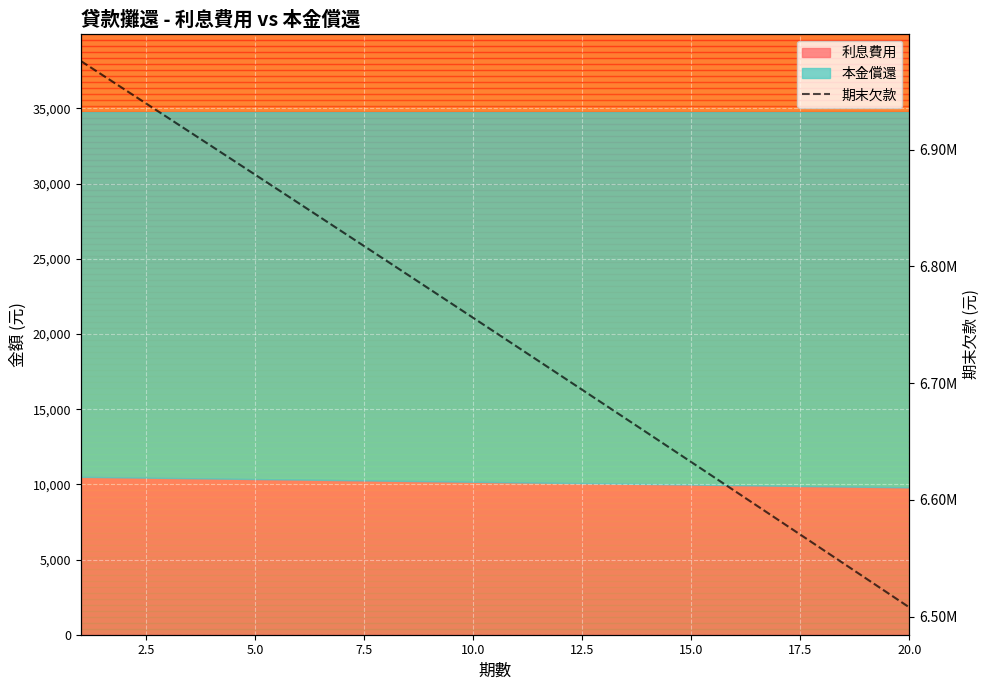

What is the difference between the second highest and minimum values?

443484